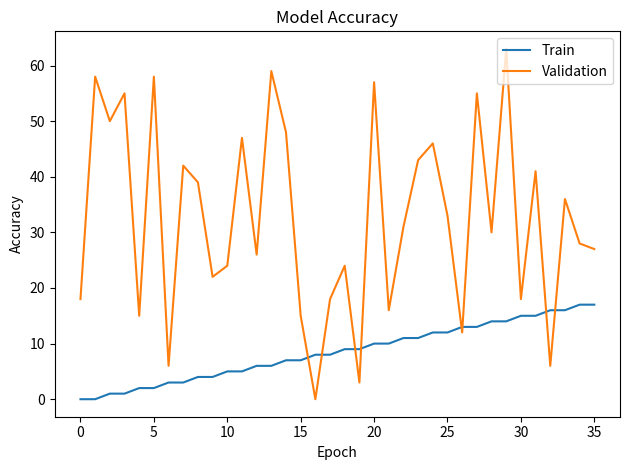

Which series ends up on top after the final intersection of Train and Validation?

Validation